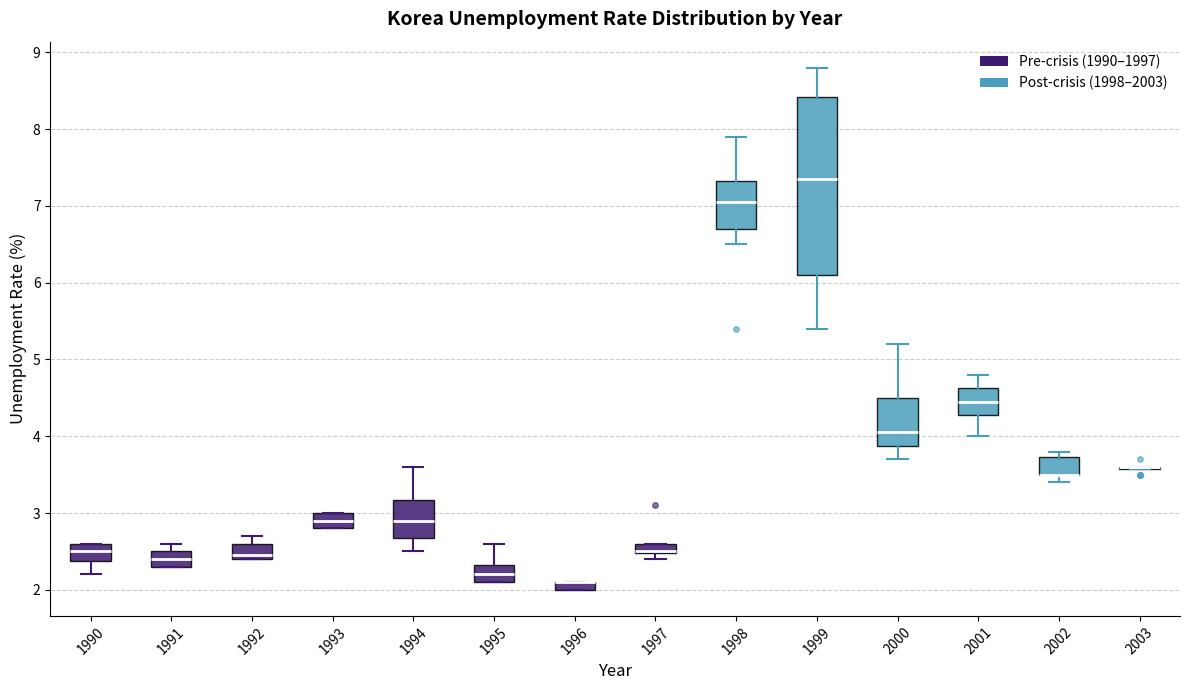

Where does the lower whisker of the box at x = 2000 end on the y-axis? The values are not printed on the chart, so give them approximately, as read against the axis.

3.7